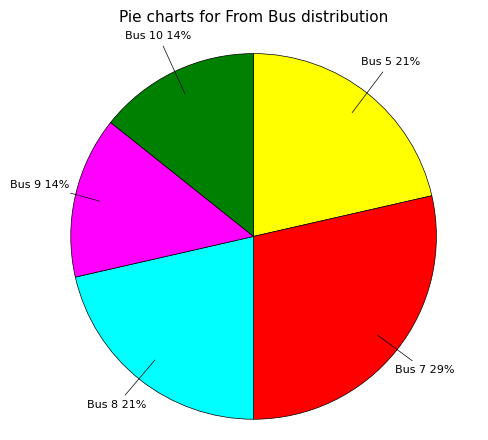

To the nearest percent, what is the average slice percentage?

20%